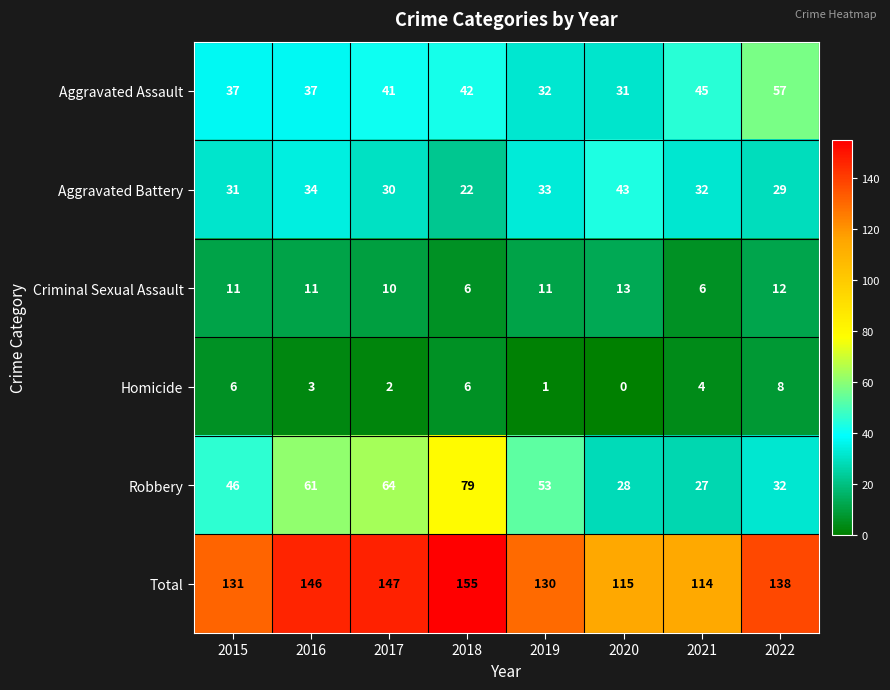

The value of Aggravated Battery at 2015 is 31. True or false?

True